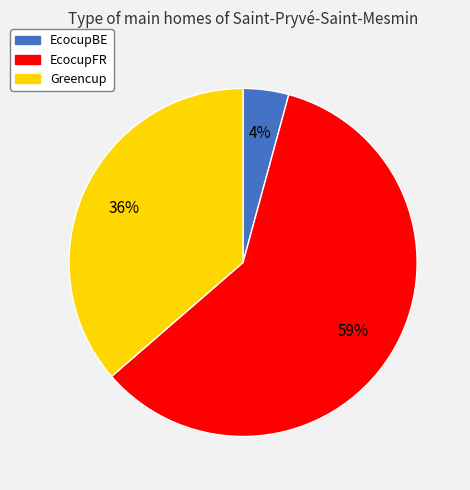

Rank the categories by value from highest to lowest.

EcocupFR, Greencup, EcocupBE